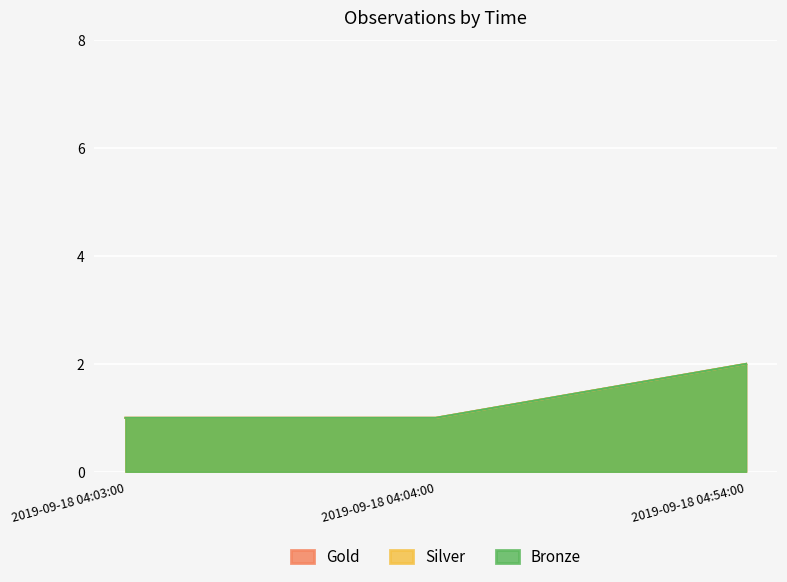

What value does the Gold series have at 2019-09-18 04:04:00?

1